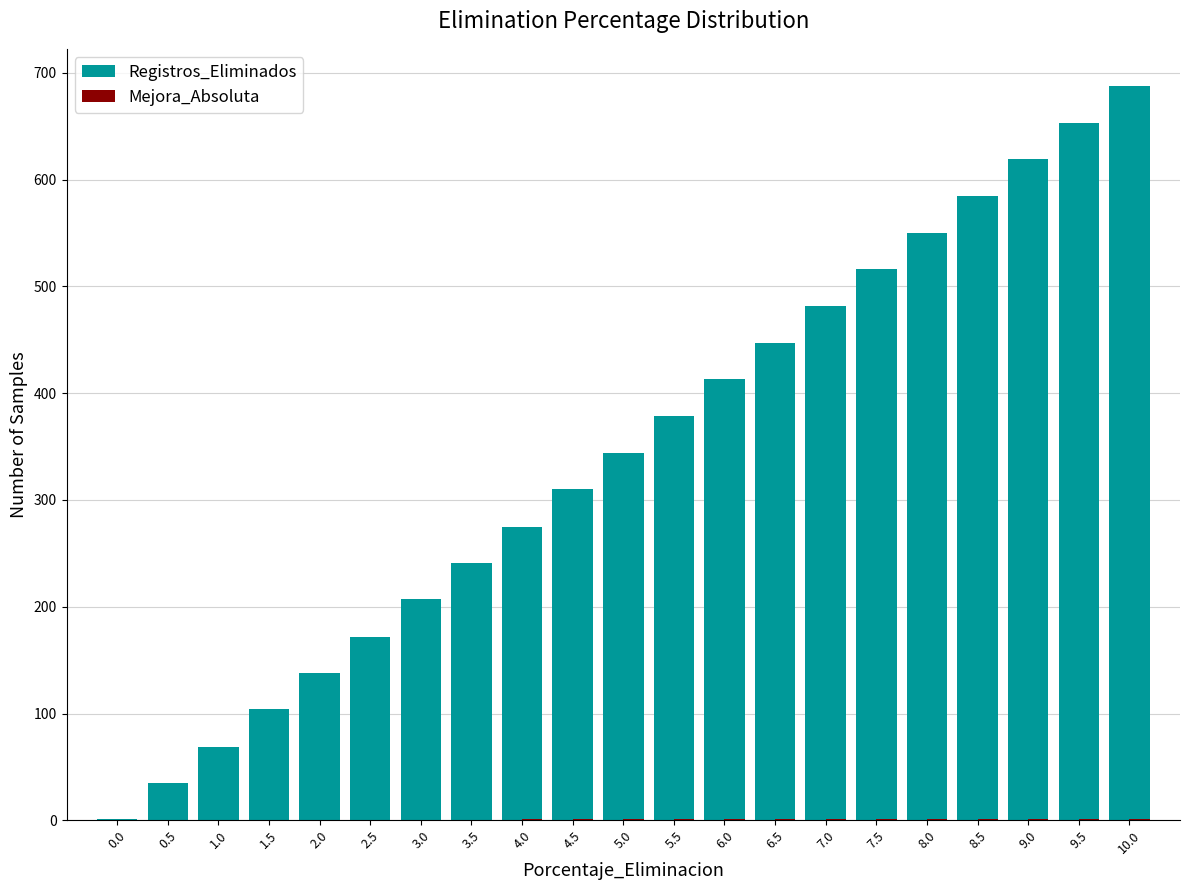

Which series has the largest total across all categories?

Registros_Eliminados